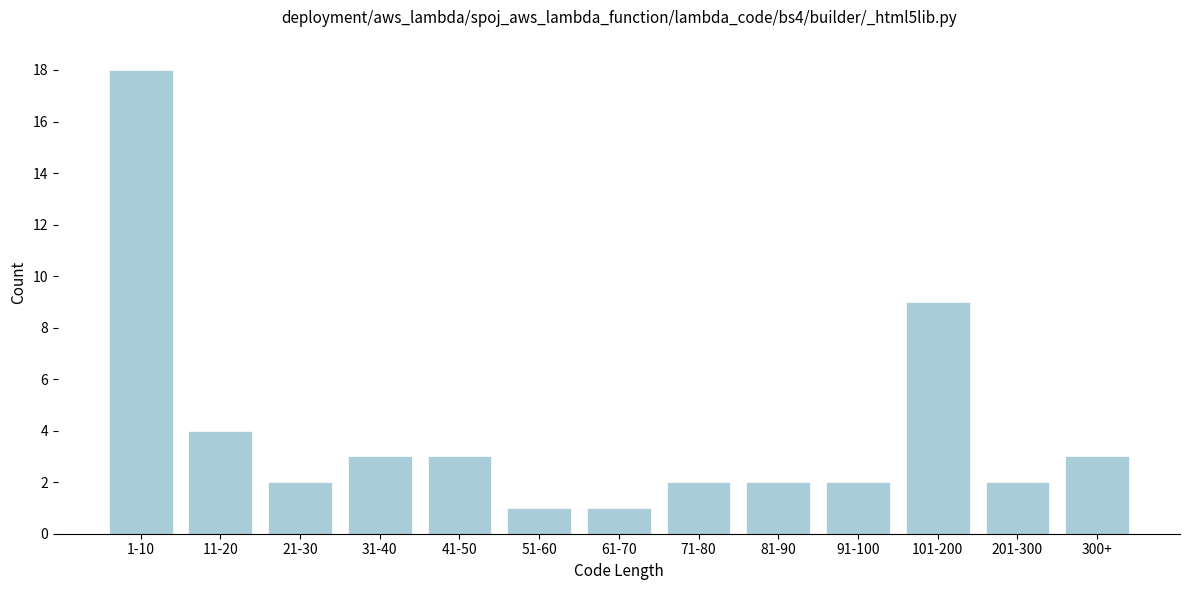

Reading right to left, list all the values displayed in this chart.

3	2	9	2	2	2	1	1	3	3	2	4	18